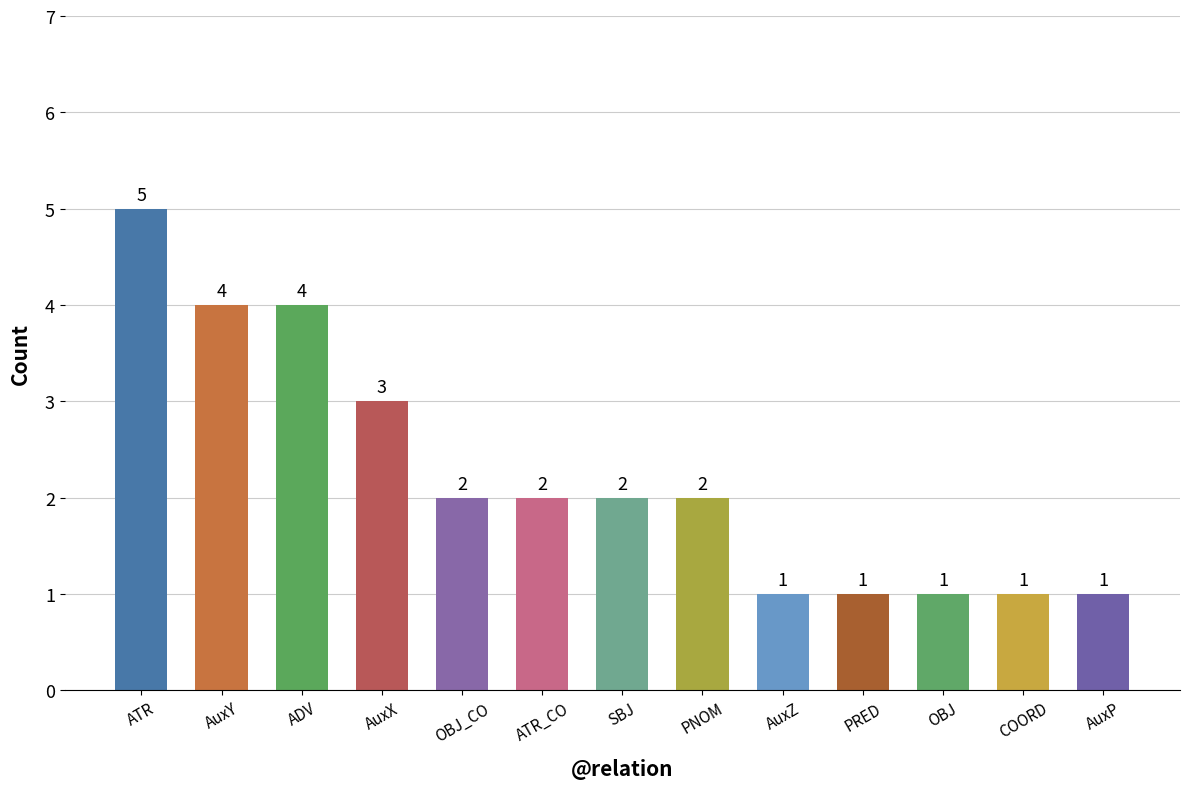

What is the change in value from AuxX to PRED?

-2